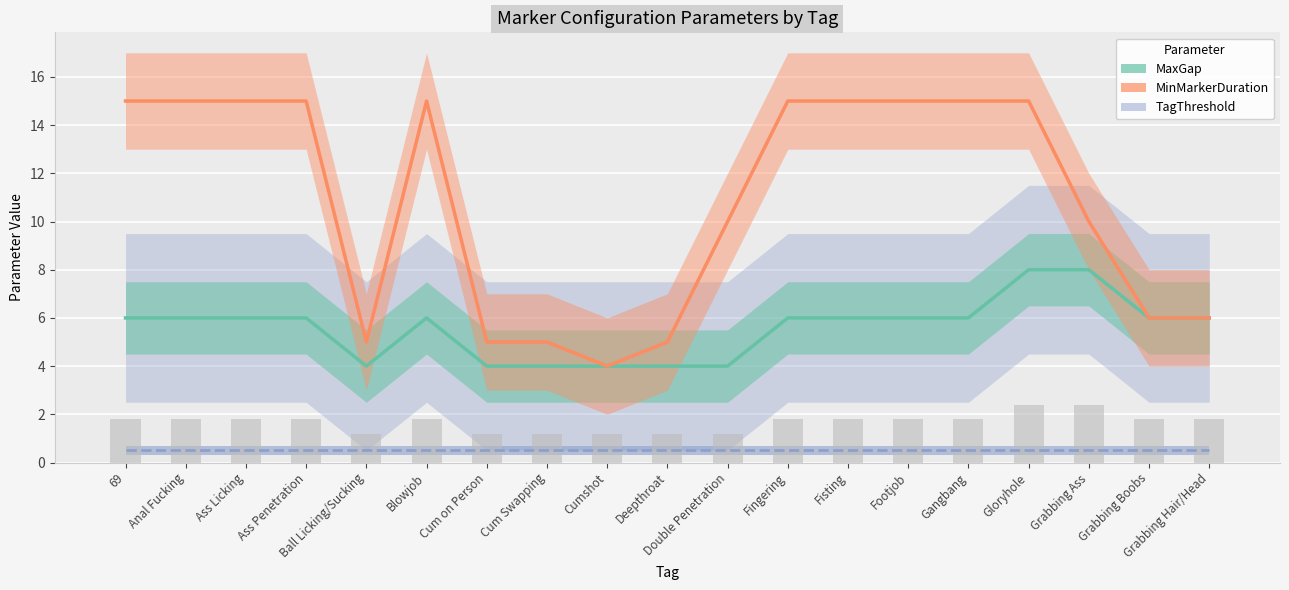

At how many categories does at least one series exceed 11?

10